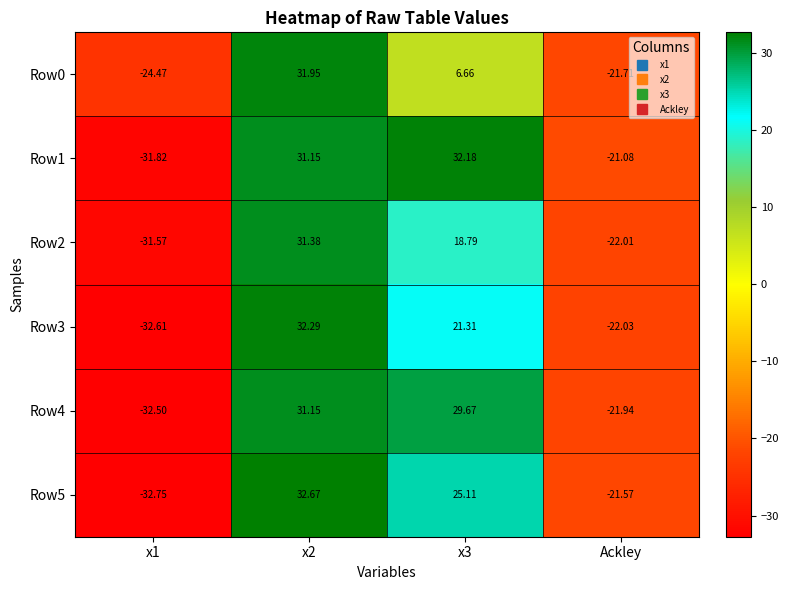

What is the greatest value displayed?

32.7